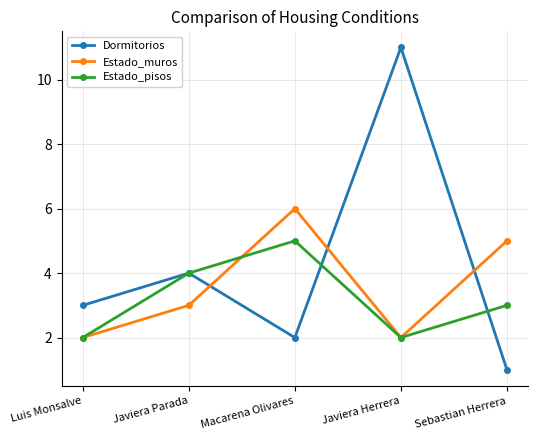

Which series has the largest total across all categories?

Dormitorios